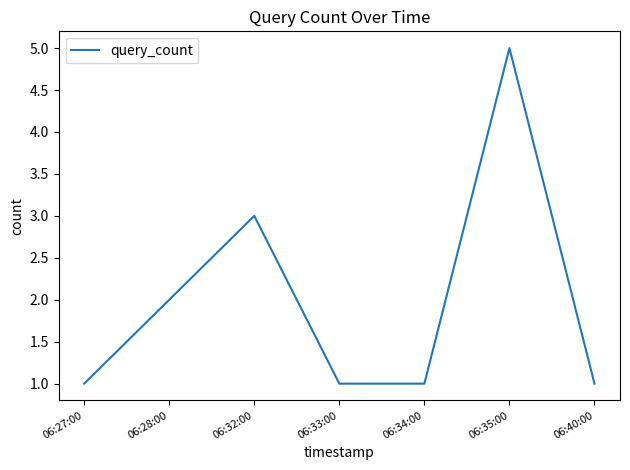

True or false: the data has more than 0 interior local peaks.

True